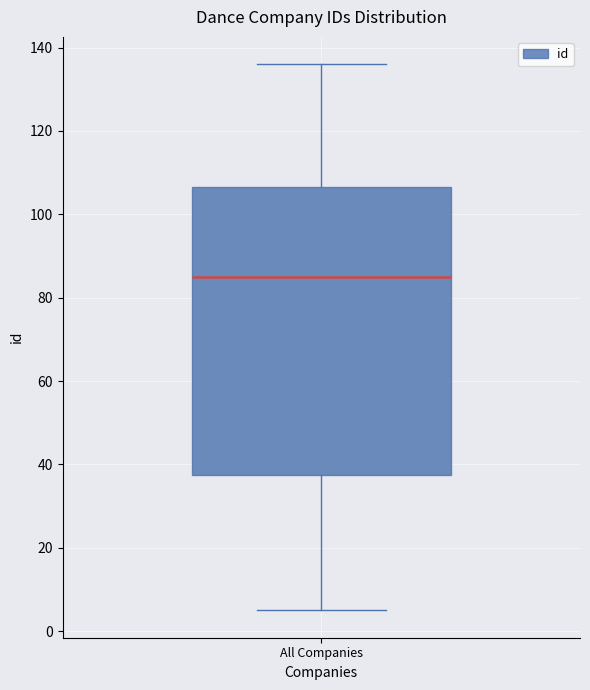

Transcribe this box plot: give where the median line is, the range the box spans, and where the two whiskers end, as read against the y-axis. The values are not printed on the chart, so give them approximately, as read against the axis.

median 86, box 38 to 106, whiskers 6 to 136